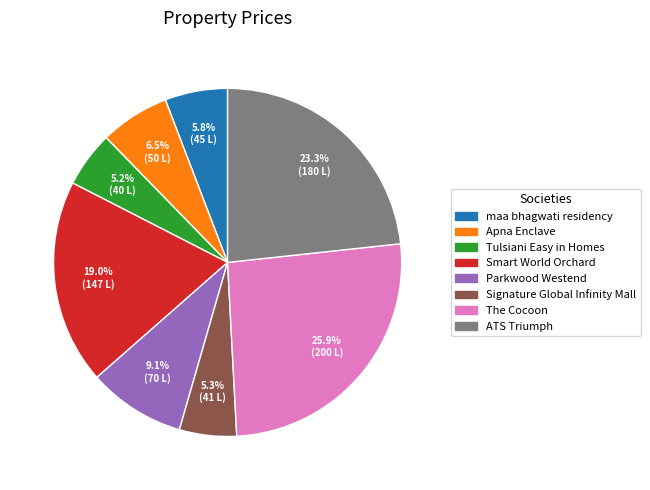

How many slices are in this pie chart?

8